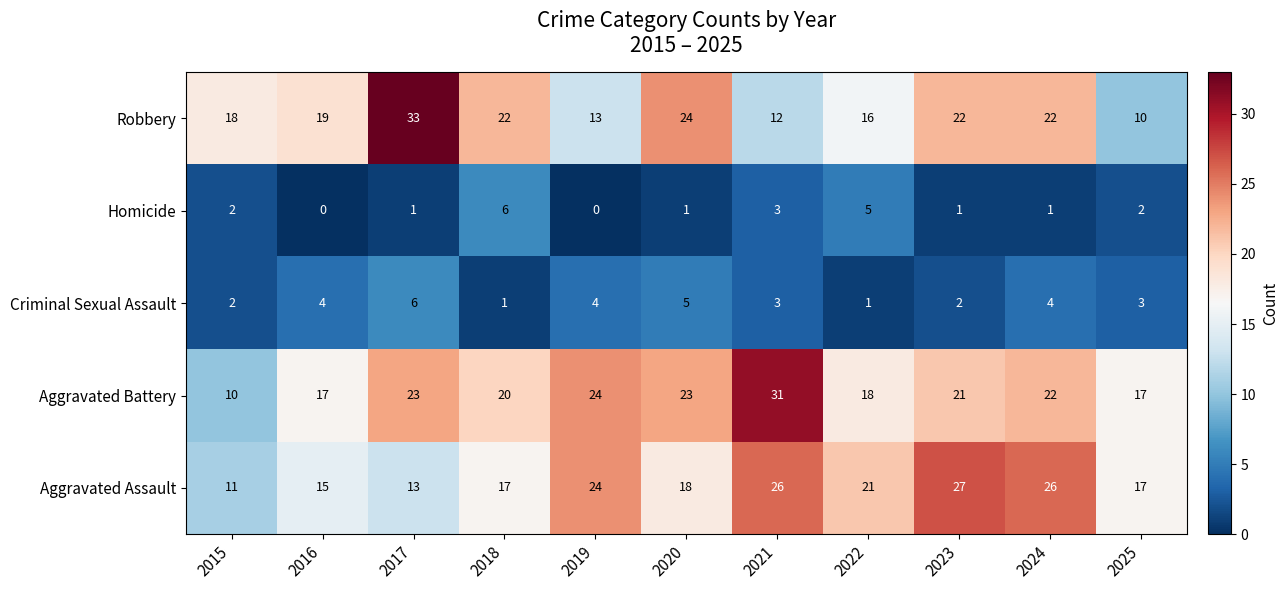

Is it true that Robbery equals 19 at 2016?

True